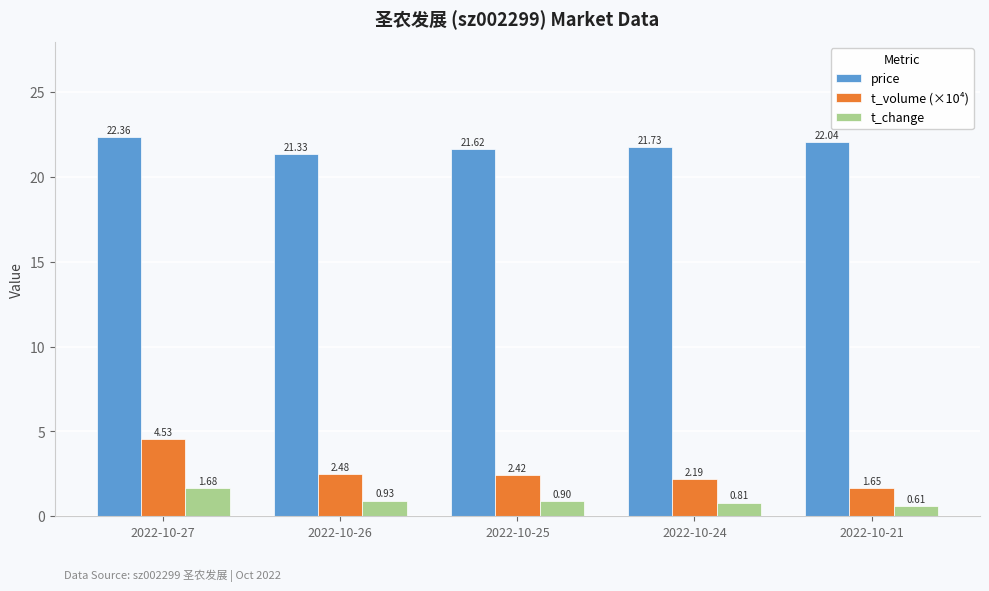

Which series changed the most between 2022-10-27 and 2022-10-21?

t_volume (×10⁴)